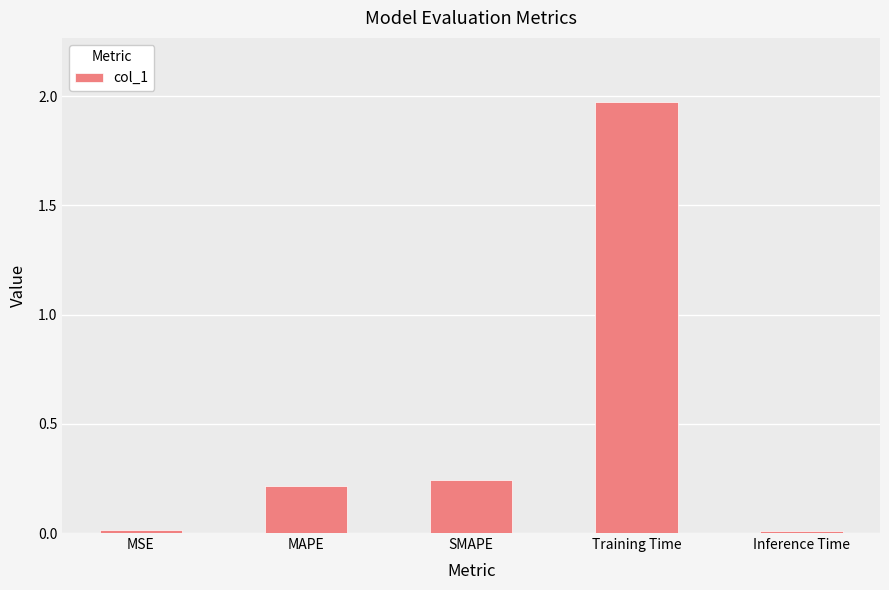

What is the label of the 2nd bar from the left?

MAPE